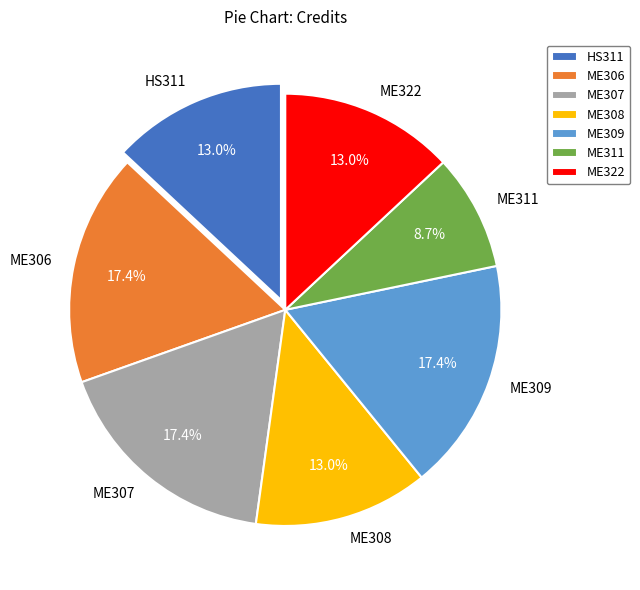

To the nearest percent, what is the difference between the HS311 and ME307 slice percentages?

4%